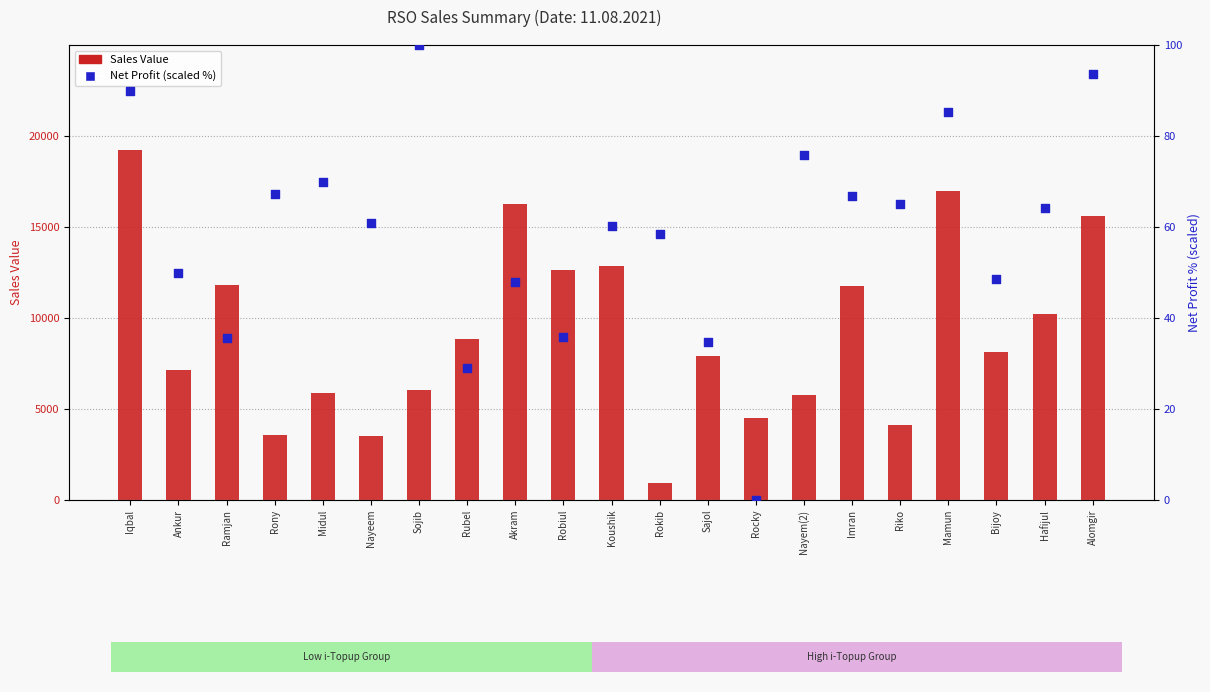

At how many categories does at least one series exceed 10424?

8